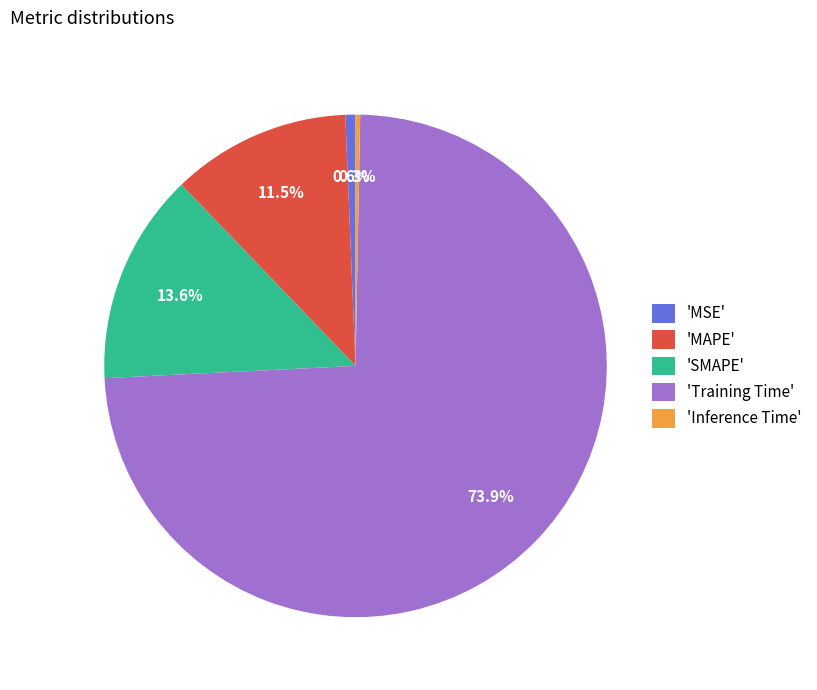

To the nearest percent, what is the average slice percentage?

20%